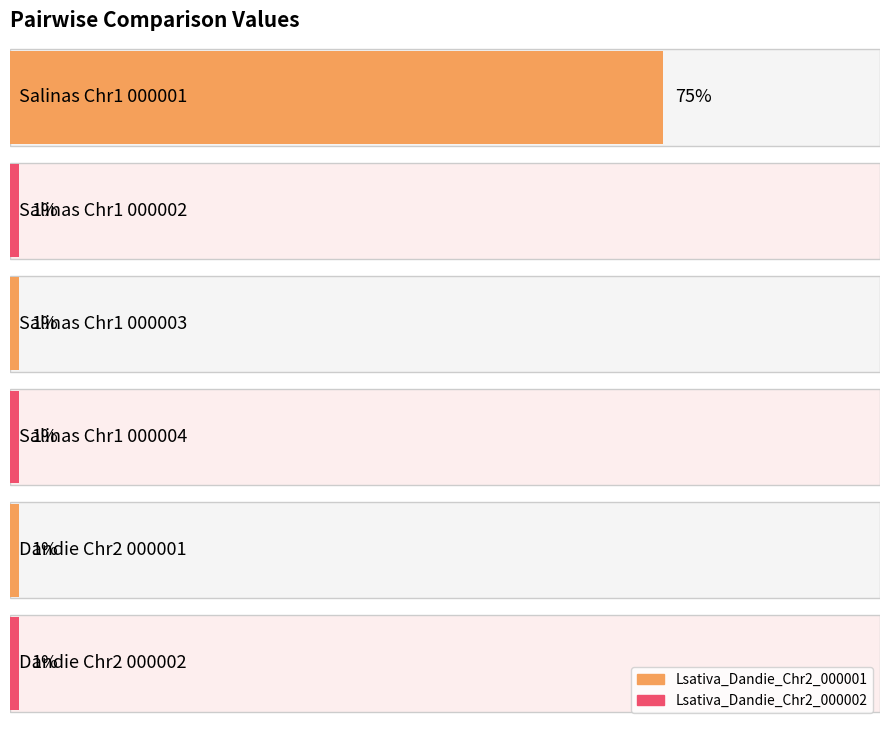

List the labels in order of Lsativa_Dandie_Chr2_000002 value, smallest first.

Lsativa_Salinas_Chr1_000002, Lsativa_Salinas_Chr1_000003, Lsativa_Salinas_Chr1_000004, Lsativa_Dandie_Chr2_000001, Lsativa_Dandie_Chr2_000002, Lsativa_Salinas_Chr1_000001